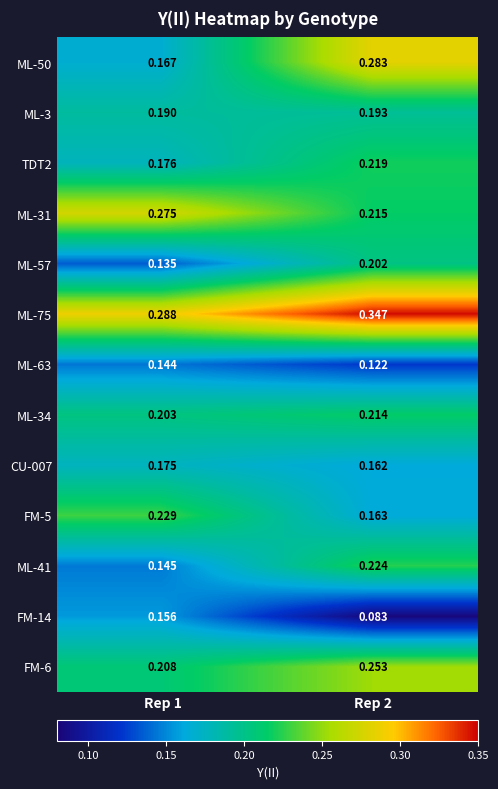

List the series in order of their peak value, lowest first.

ML-63, FM-14, CU-007, ML-3, ML-57, ML-34, TDT2, ML-41, FM-5, FM-6, ML-31, ML-50, ML-75